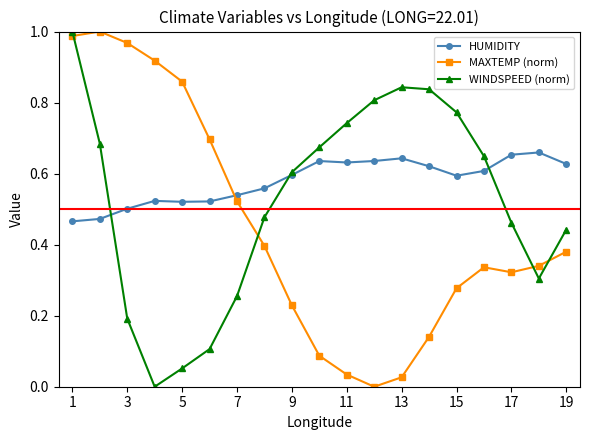

Which series ends up on top after the final intersection of MAXTEMP (norm) and WINDSPEED (norm)?

WINDSPEED (norm)